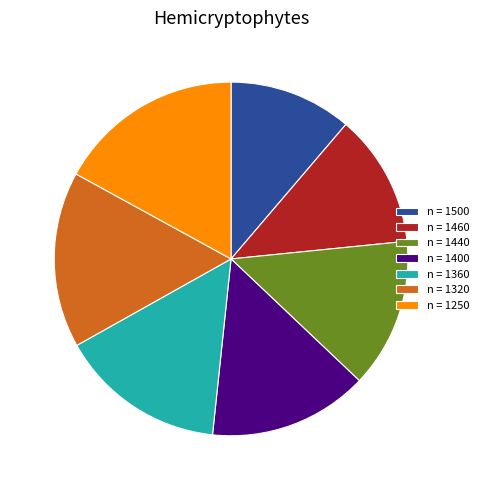

What is the largest slice in the pie chart?

n = 1250